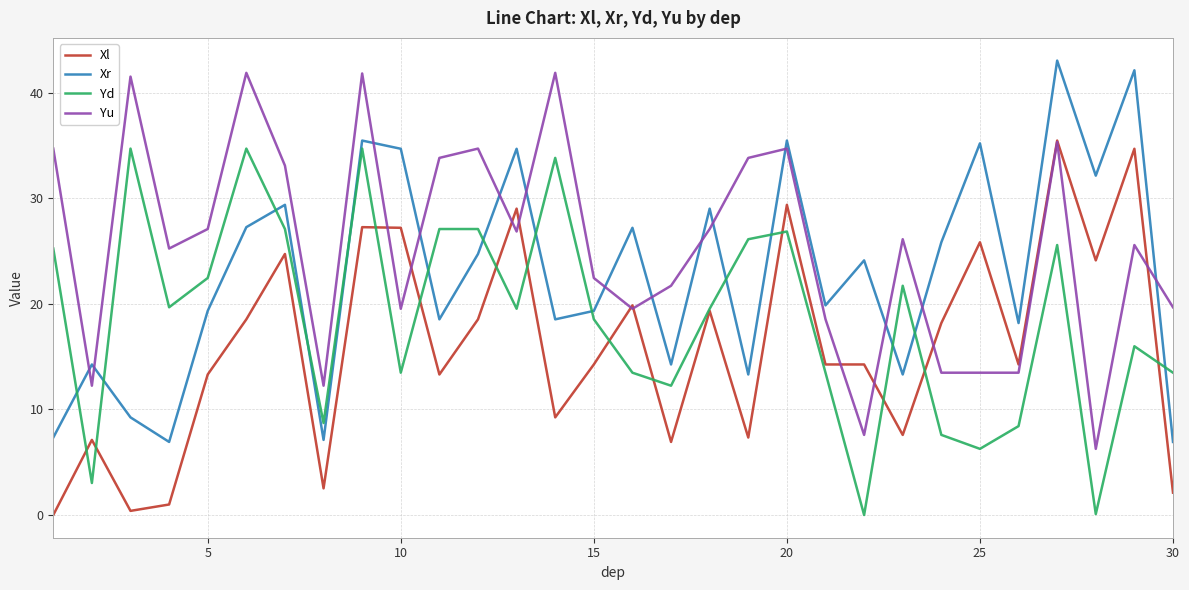

At how many categories does at least one series exceed 15?

28